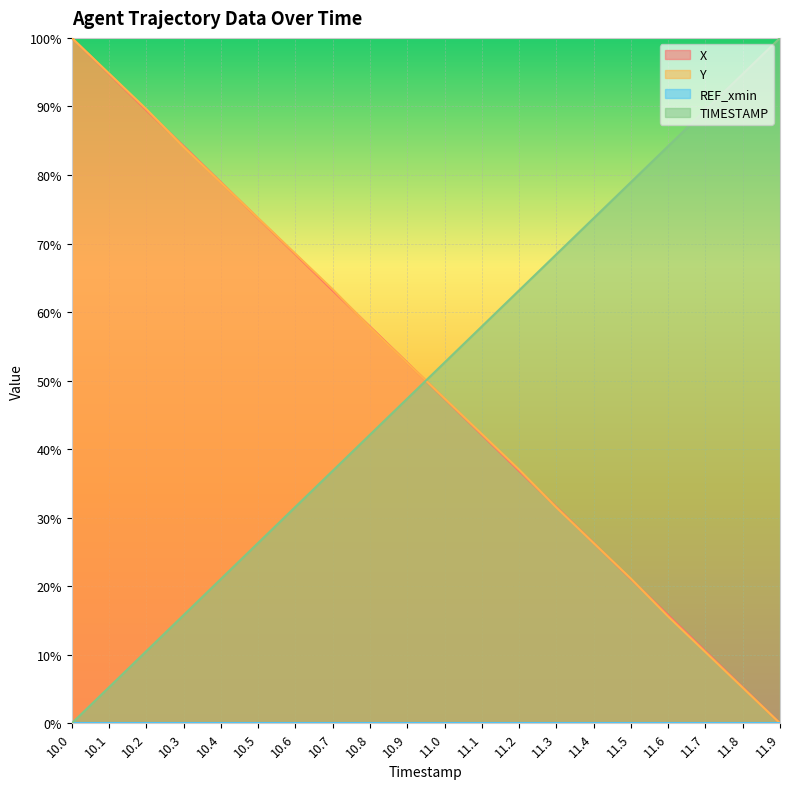

Between which two adjacent categories do Y and TIMESTAMP first intersect?

10.9 and 11.0